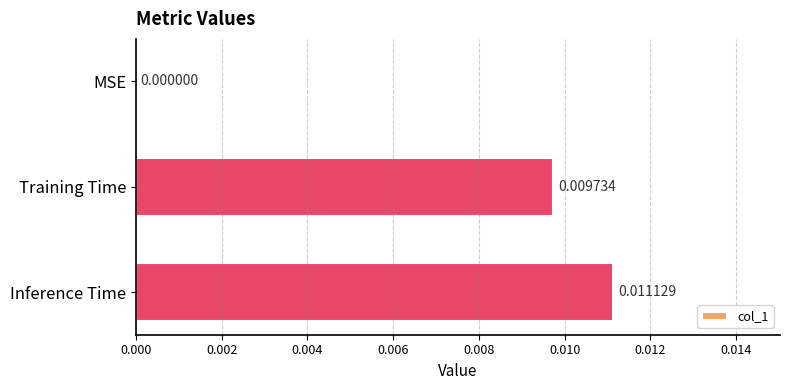

At which label is the value closest to 0?

MSE